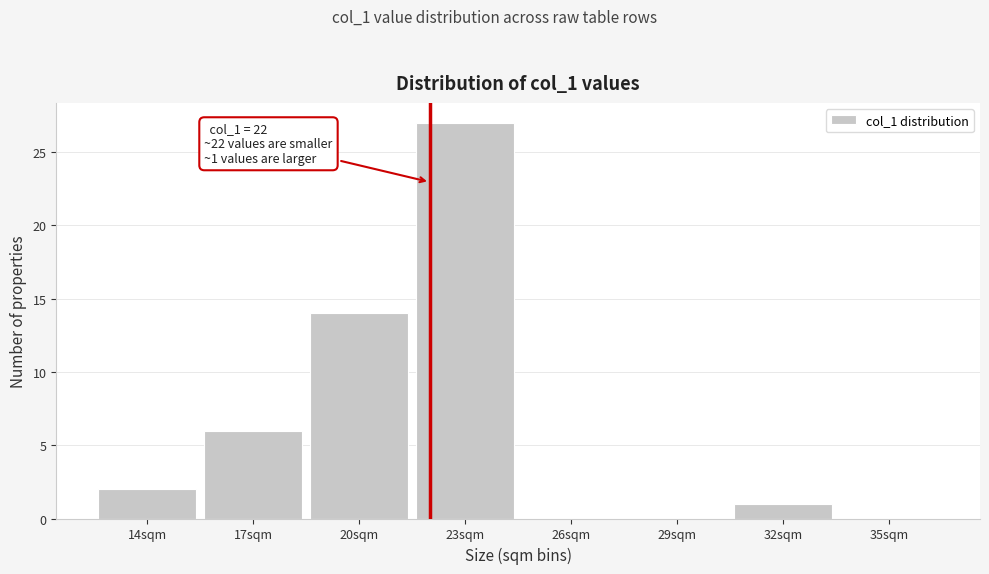

Reading right to left, what are all the values shown in this chart?

35sqm=0	32sqm=1	29sqm=0	26sqm=0	23sqm=27	20sqm=14	17sqm=6	14sqm=2